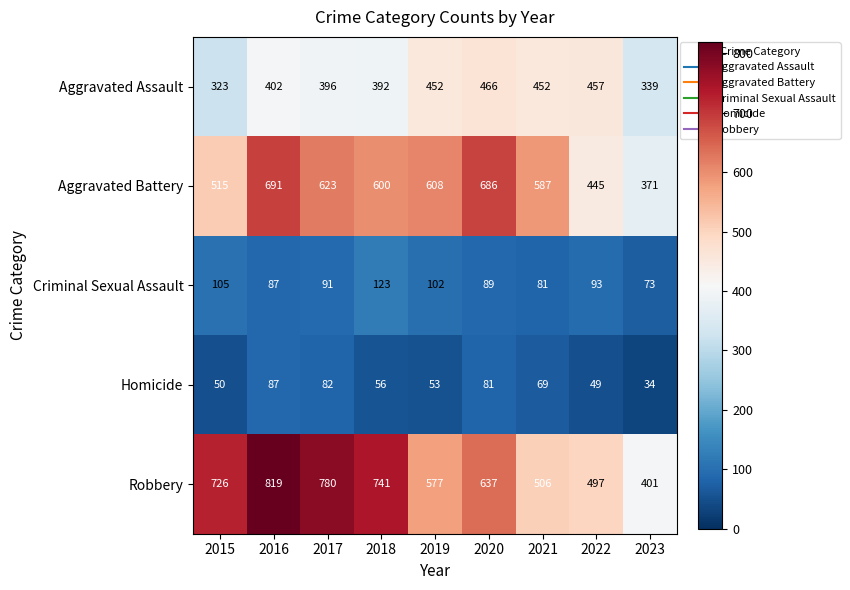

The Robbery series shows 506 at 2021. True or false?

True